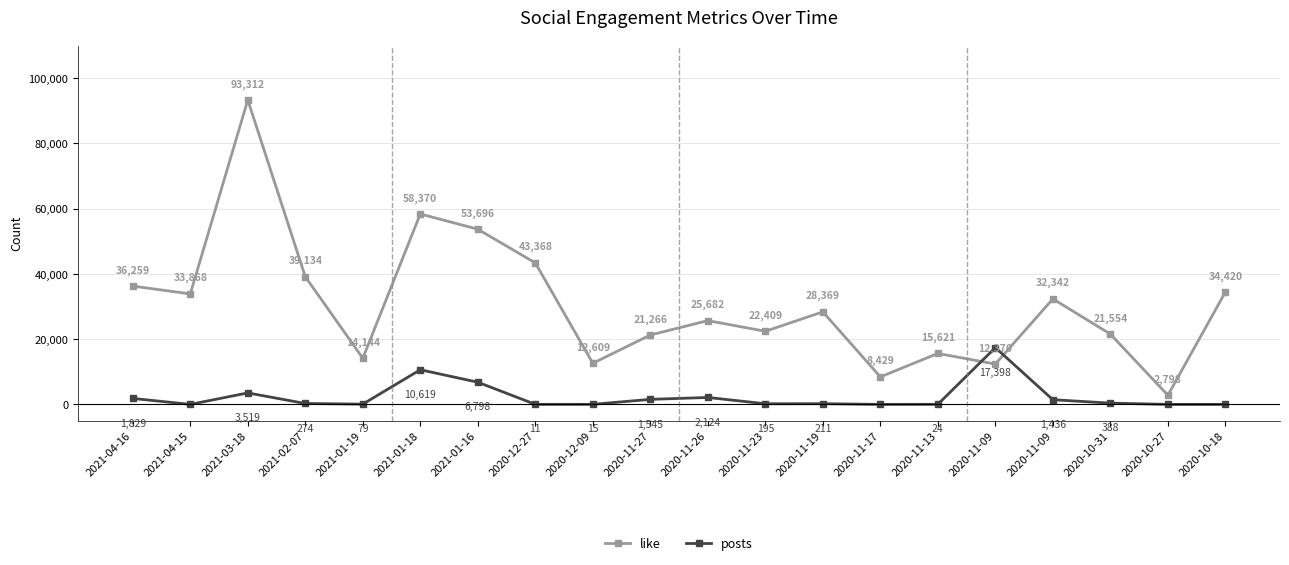

Reading left to right, list all the values displayed in this chart.

like: 36259	33868	93312	39134	14144	58370	53696	43368	12609	21266	25682	22409	28369	8429	15621	12370	32342	21554	2798	34420
posts: 1829	0	3519	274	79	10619	6798	11	15	1545	2124	195	211	0	24	17398	1436	388	0	0